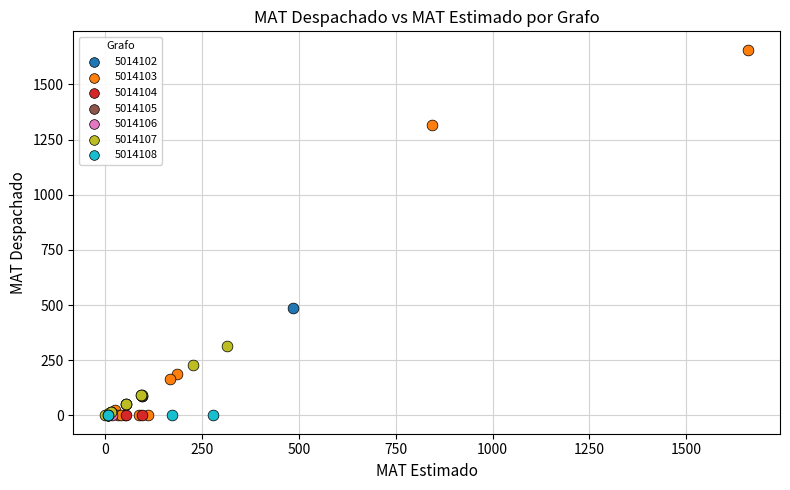

Which series reaches the maximum Y coordinate?

5014103